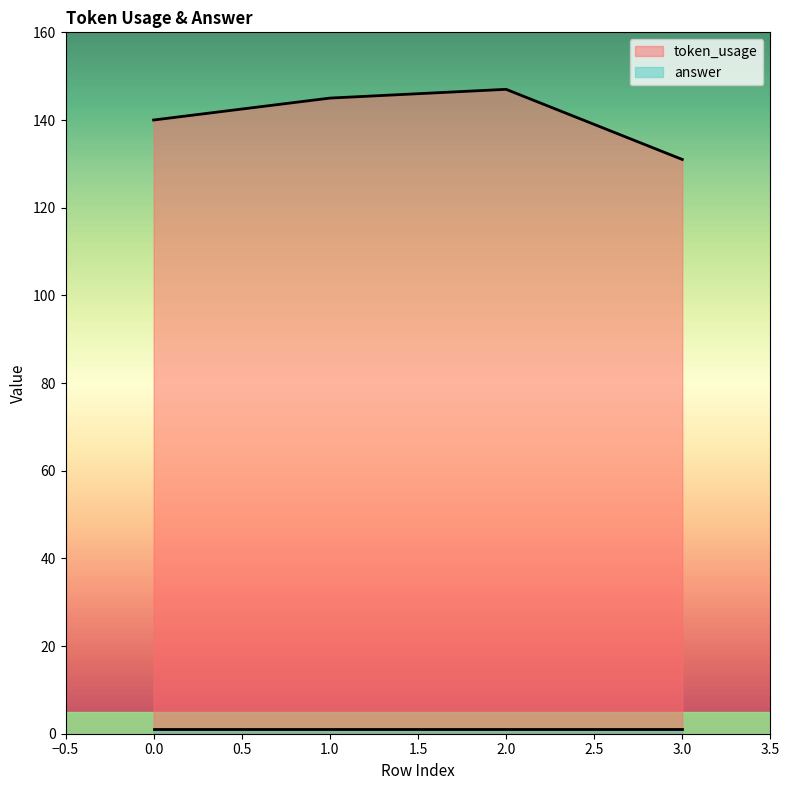

List the labels in order of value, smallest first.

3, 0, 1, 2